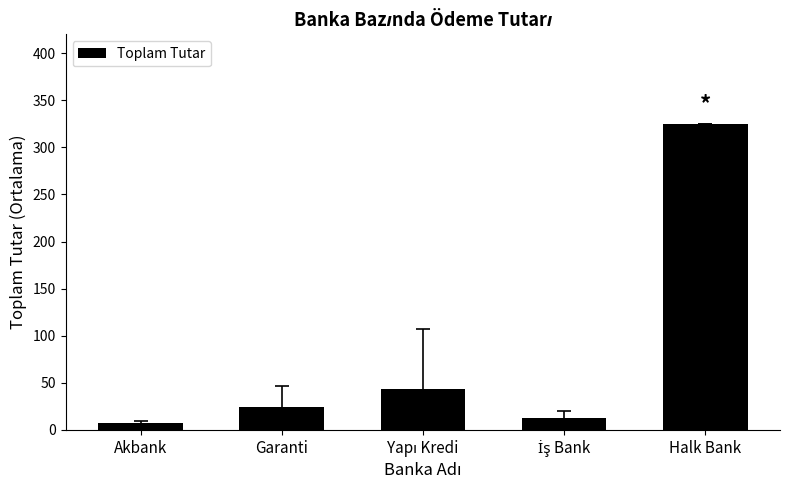

What is the maximum value shown in the chart?

324.6